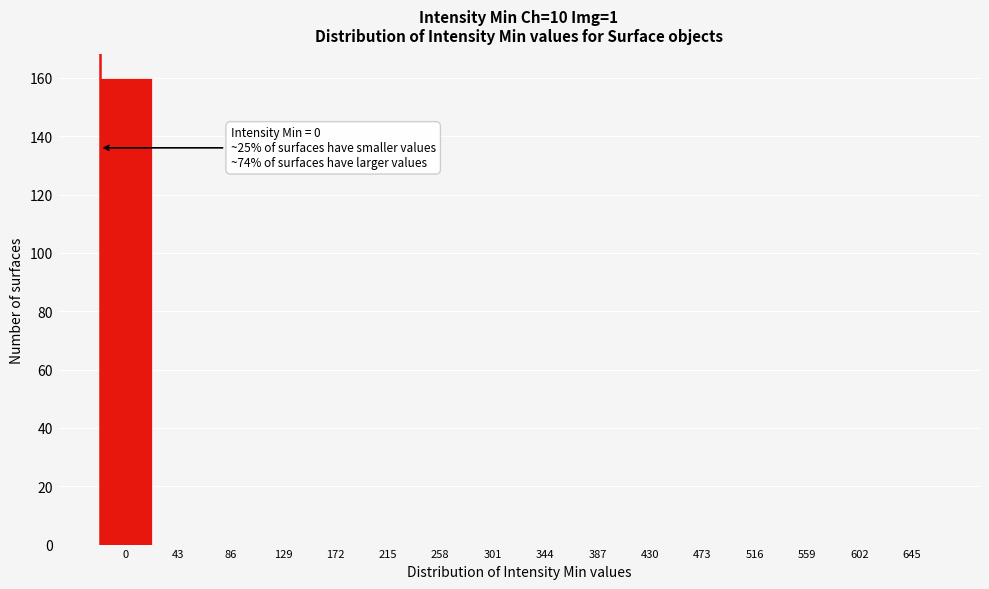

Reading right to left, extract all data points from this chart.

645=0	602=0	559=0	516=0	473=0	430=0	387=0	344=0	301=0	258=0	215=0	172=0	129=0	86=0	43=0	0=160